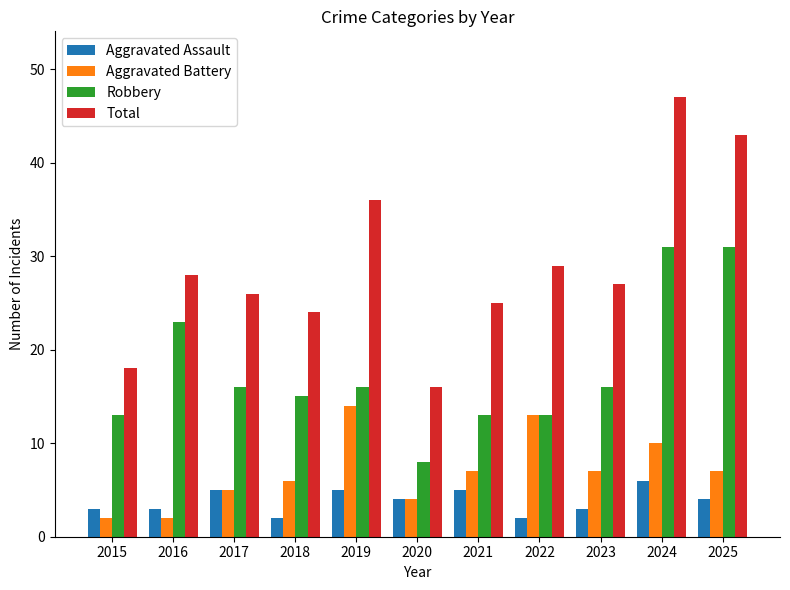

What is the value of the Total bar at the 2nd from the left?

28